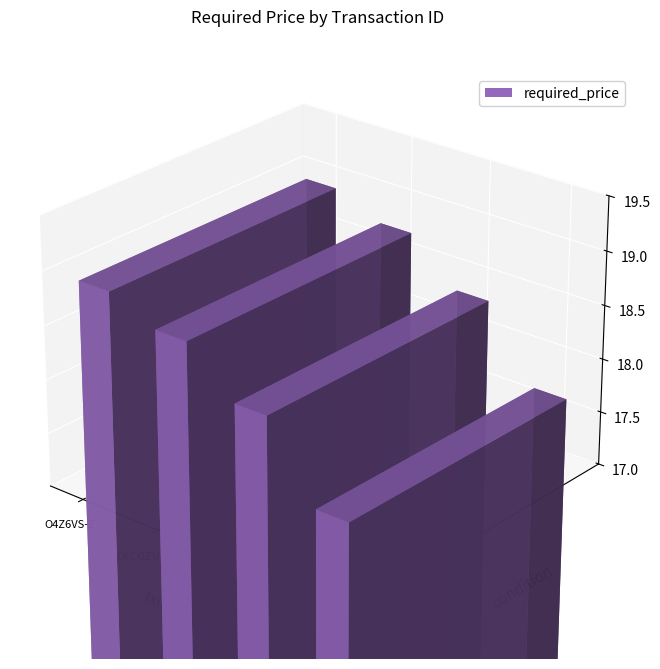

Reading right to left, list all the values displayed in this chart.

OS6AGJ-JW7Z7-S2PEPS=17.6	OKLH74-NKKLV-AHGERN=18.3	OFCGZU-U543K-KNGHWZ=18.7	O4Z6VS-ZHVKR-KVJQ5O=18.9